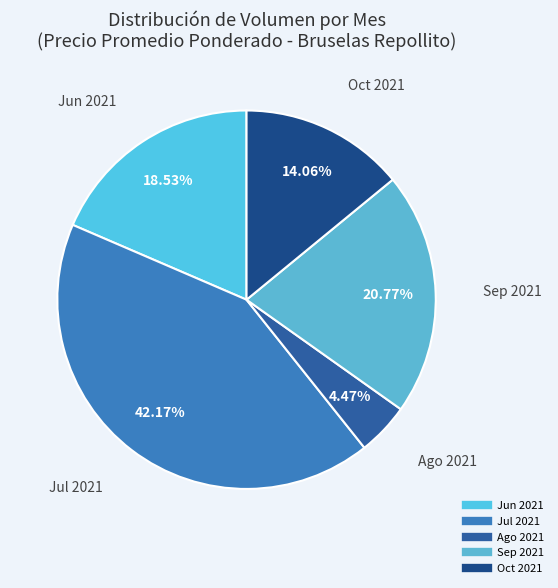

How many segments does this pie chart have?

5